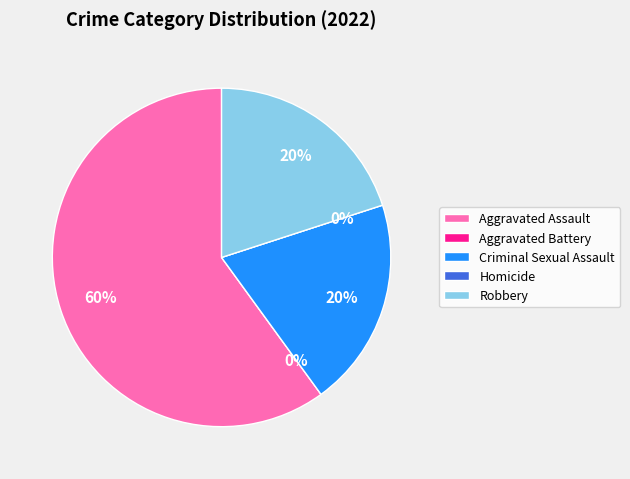

Is there a majority slice in this chart?

Yes